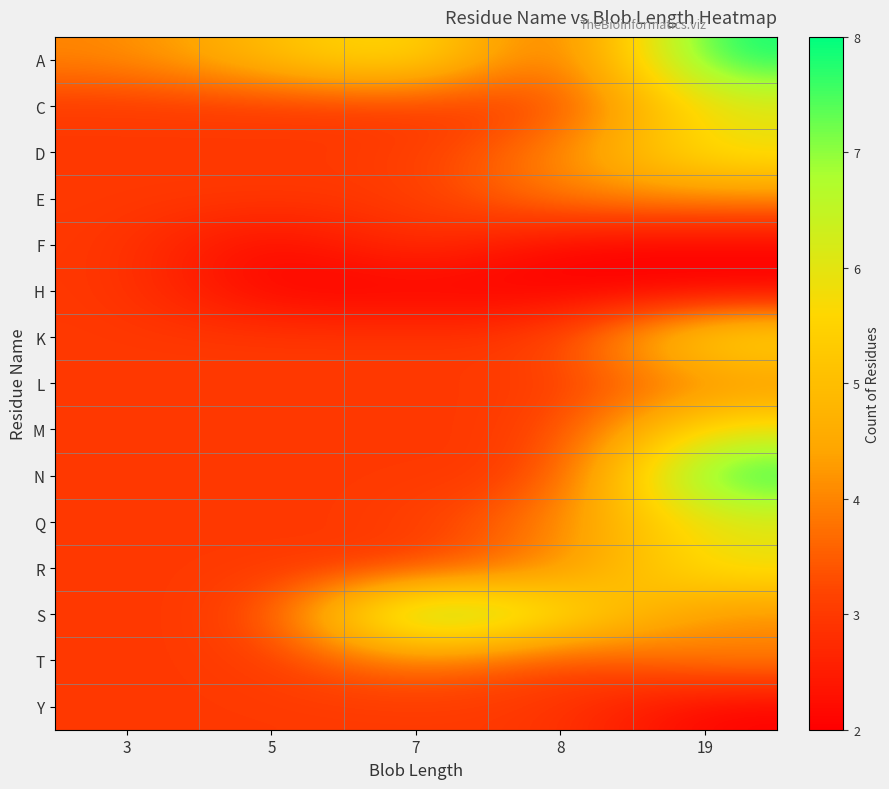

Reading left to right, extract all data points from this chart.

A: 3=4	5=5	7=6	8=3	19=8
C: 3=3	5=3	7=3	8=3	19=6
D: 3=3	5=3	7=3	8=4	19=6
E: 3=3	5=3	7=3	8=4	19=4
F: 3=3	5=2	7=3	8=2	19=2
H: 3=3	5=2	7=2	8=2	19=2
K: 3=3	5=3	7=3	8=3	19=6
L: 3=3	5=3	7=3	8=3	19=4
M: 3=3	5=3	7=3	8=3	19=6
N: 3=3	5=3	7=3	8=3	19=8
Q: 3=3	5=3	7=3	8=4	19=6
R: 3=3	5=3	7=3	8=4	19=6
S: 3=3	5=3	7=8	8=6	19=4
T: 3=3	5=3	7=4	8=3	19=4
Y: 3=3	5=3	7=3	8=3	19=2